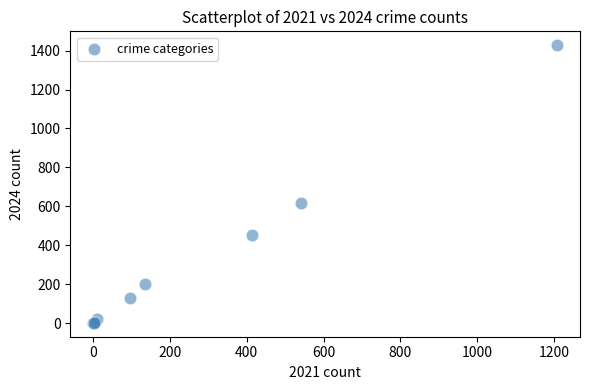

What Y value in the scatter plot is closest to 714?

615